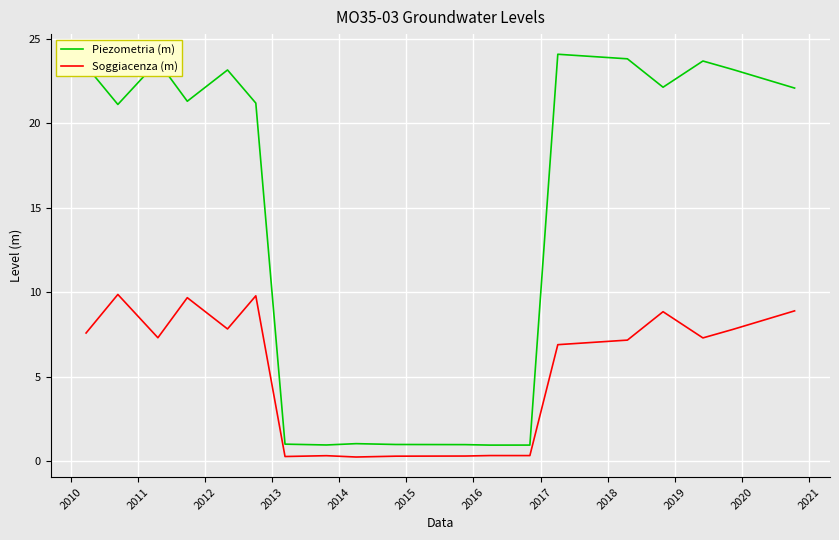

How many lines are shown in the chart?

2